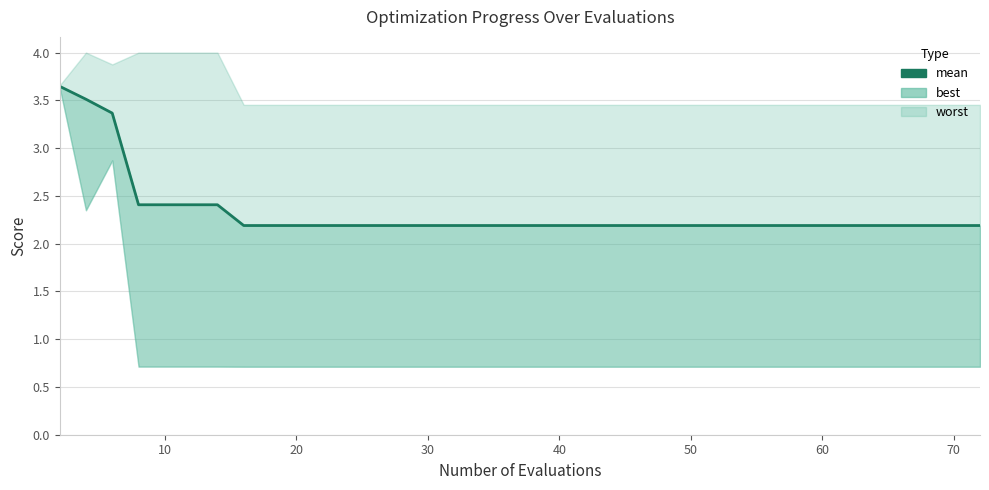

What is the difference between the maximum and minimum values?

1.5